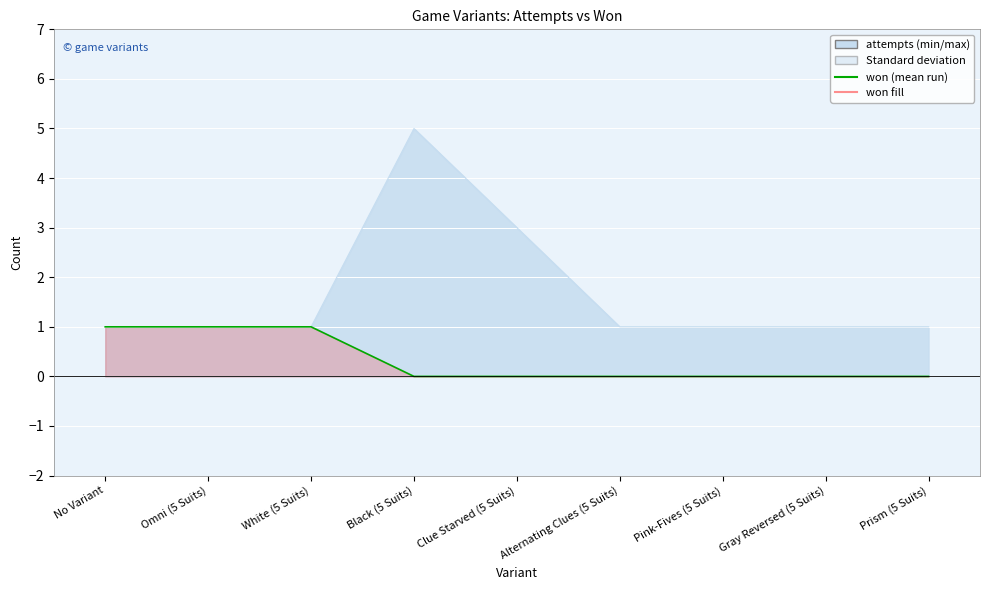

Rank the categories by value from lowest to highest.

Black (5 Suits), Clue Starved (5 Suits), Alternating Clues (5 Suits), Pink-Fives (5 Suits), Gray Reversed (5 Suits), Prism (5 Suits), No Variant, Omni (5 Suits), White (5 Suits)